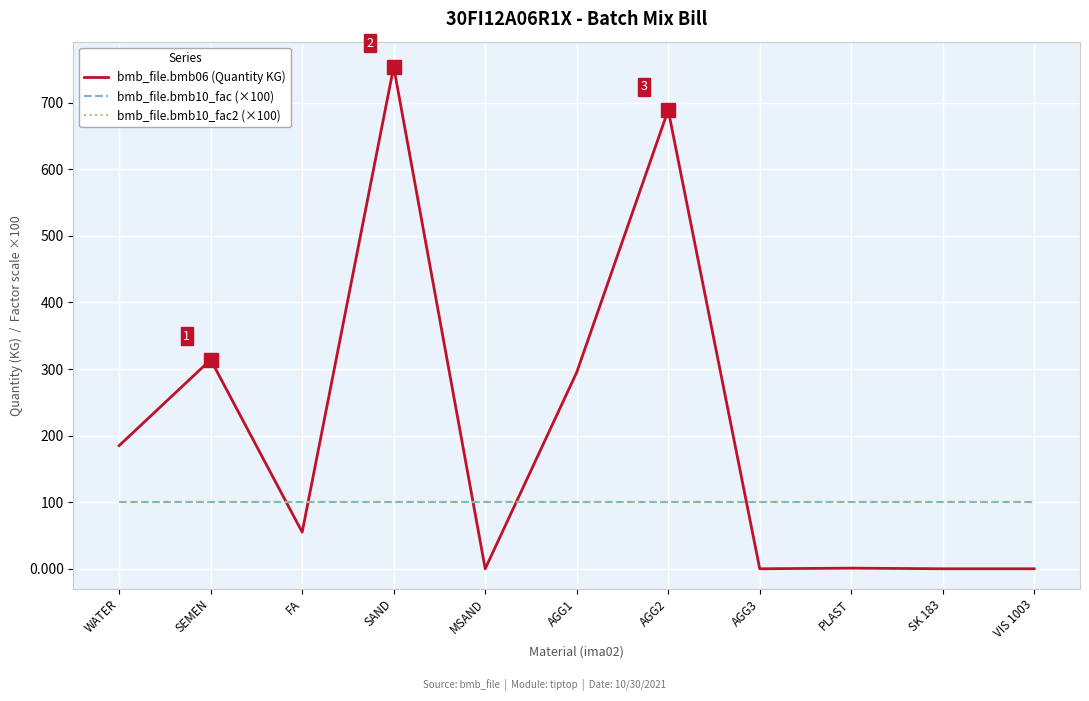

Reading left to right, what are all the values shown in this chart?

bmb_file.bmb06 (Quantity KG): WATER=185.0	SEMEN=314.0	FA=55.0	SAND=754.0	MSAND=0.0	AGG1=295.0	AGG2=689.0	AGG3=0.0	PLAST=0.9	SK 183=0.0	VIS 1003=0.0
bmb_file.bmb10_fac (×100): WATER=100.0	SEMEN=100.0	FA=100.0	SAND=100.0	MSAND=100.0	AGG1=100.0	AGG2=100.0	AGG3=100.0	PLAST=100.0	SK 183=100.0	VIS 1003=100.0
bmb_file.bmb10_fac2 (×100): WATER=100.0	SEMEN=100.0	FA=100.0	SAND=100.0	MSAND=100.0	AGG1=100.0	AGG2=100.0	AGG3=100.0	PLAST=100.0	SK 183=100.0	VIS 1003=100.0